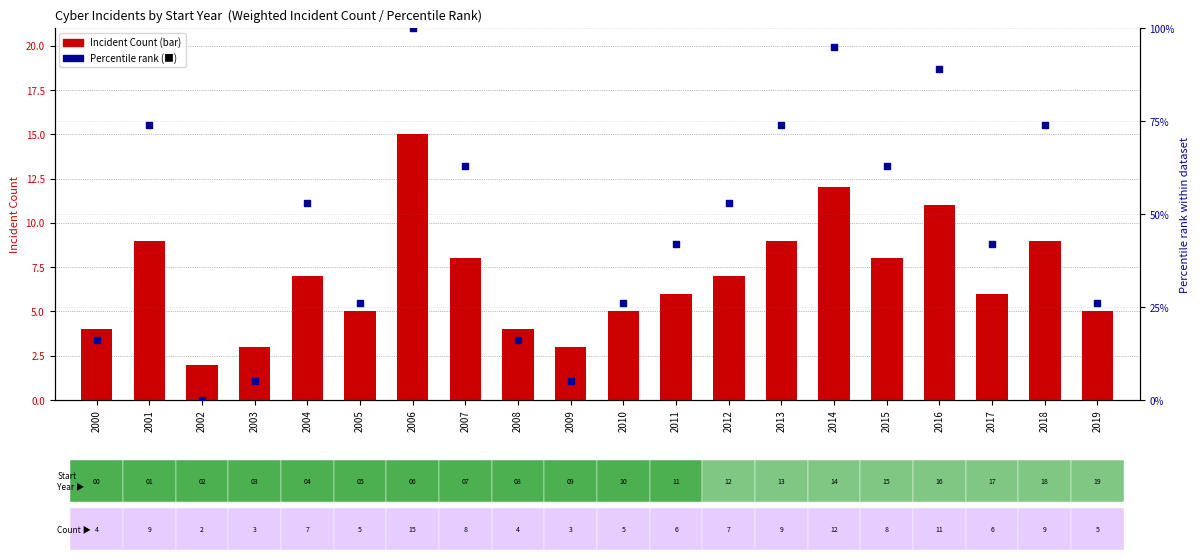

Which series reaches the maximum Y coordinate?

Percentile rank